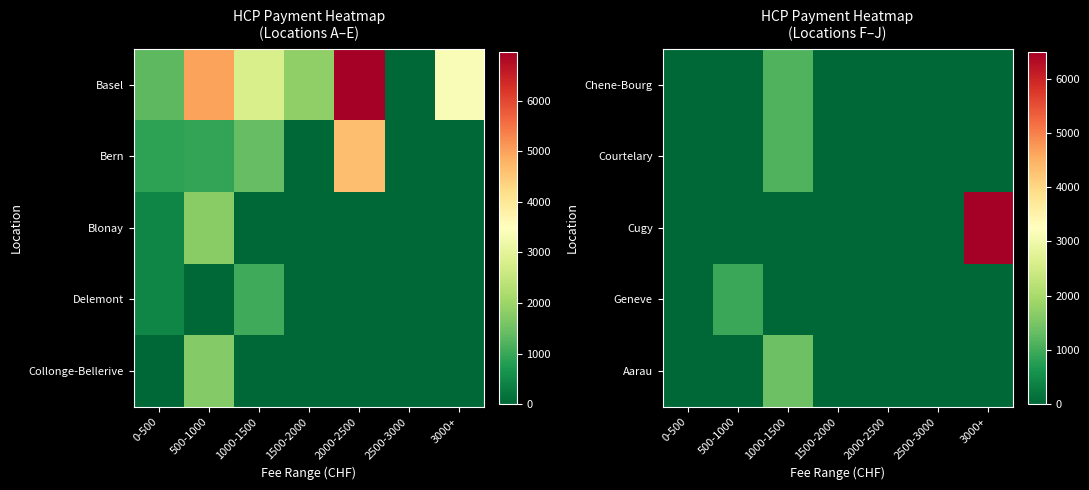

The Geneve series shows 0 at 2000-2500. True or false?

True